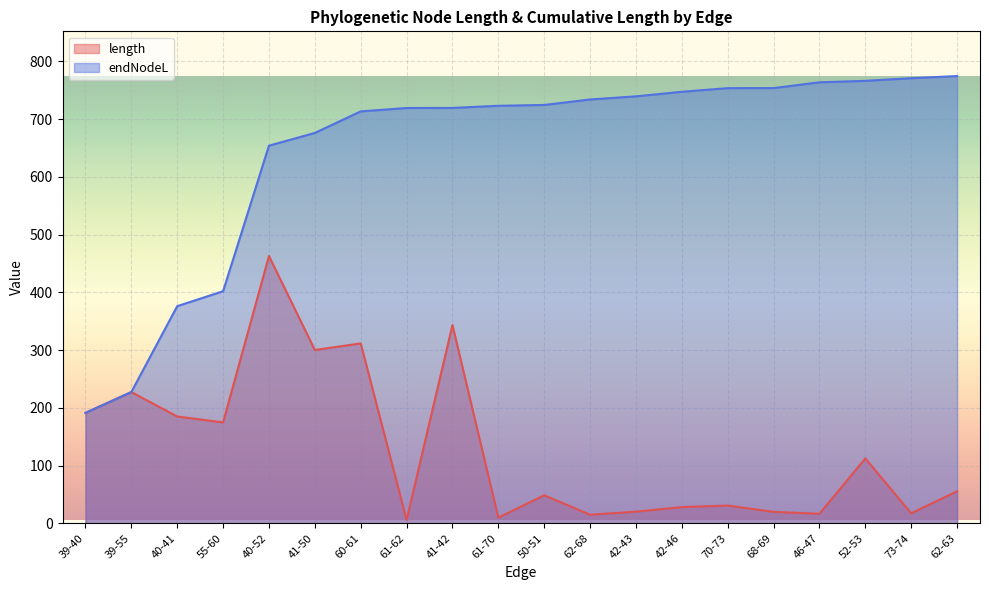

How many lines are shown in the chart?

2